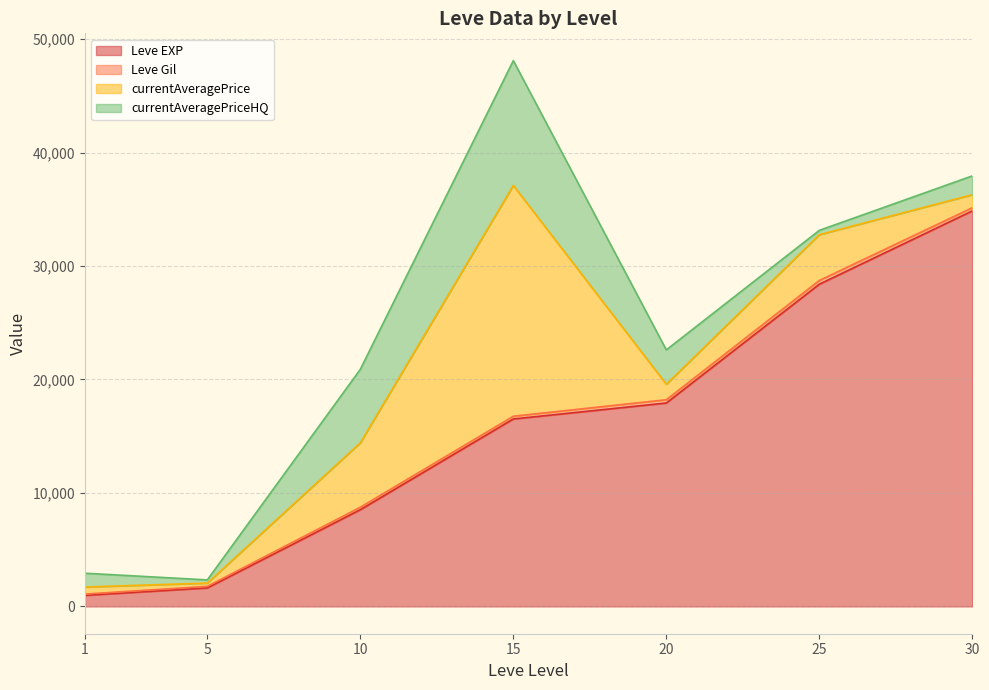

True or false: currentAveragePrice has more than 0 points higher than both neighbors.

True